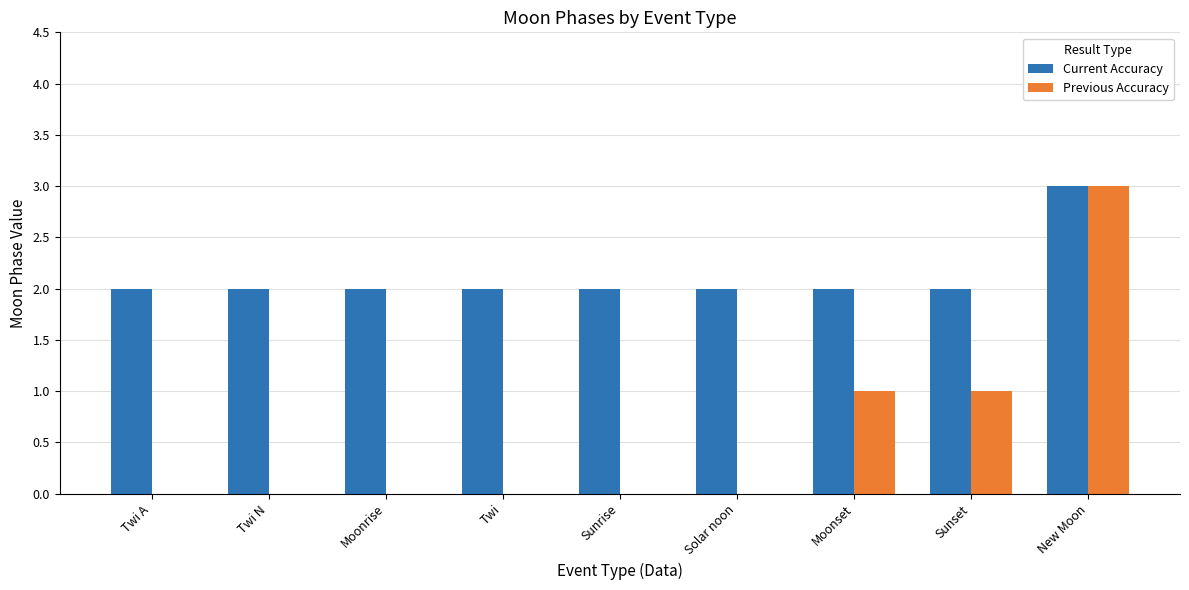

Which series changed the most between Solar noon and New Moon?

Previous Accuracy